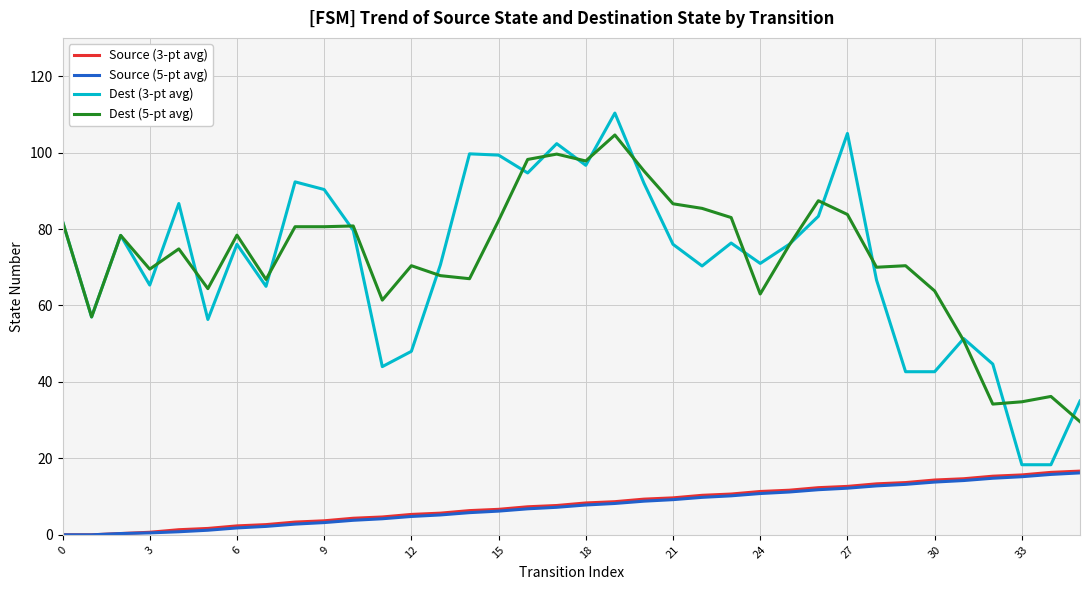

What is the difference between the second highest and minimum values in the Dest (5-pt avg) series?

70.0